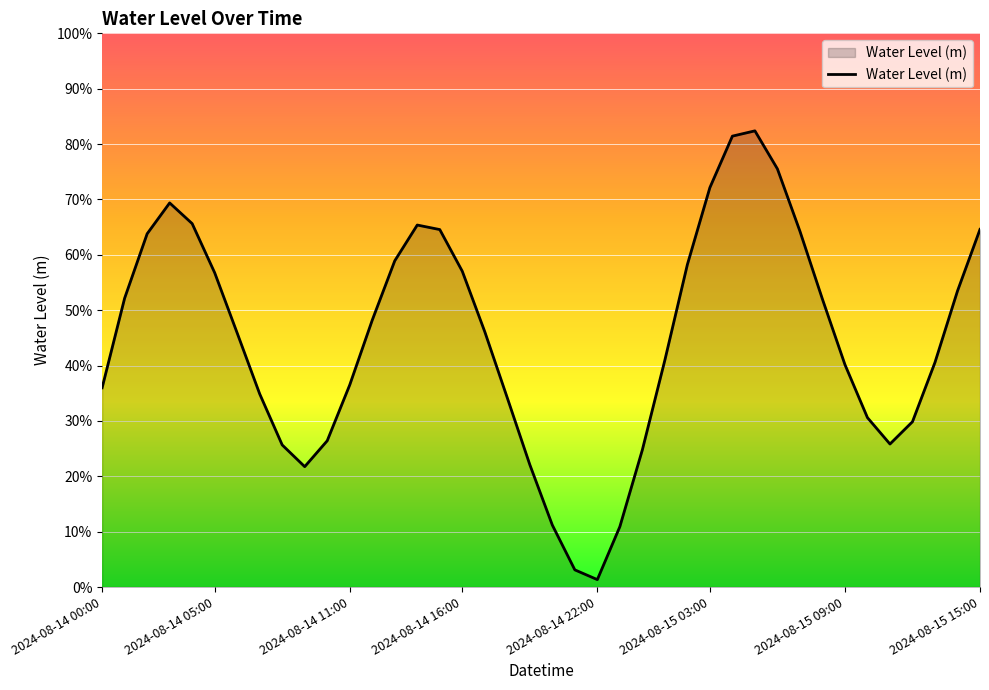

Does the chart display data point markers on the line(s)?

No